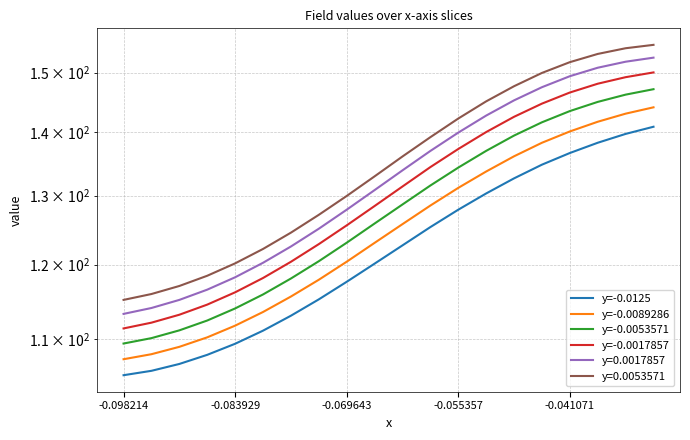

True or false: y=-0.0017857 and y=-0.0053571 cross at least once.

False